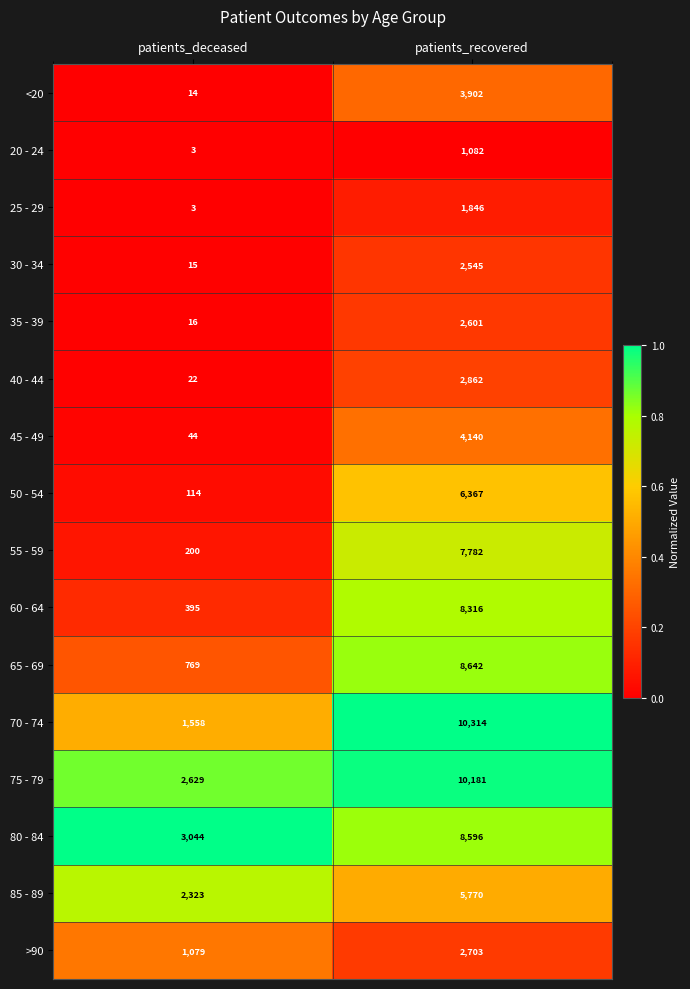

What is the average value of the 75 - 79 series?

6405